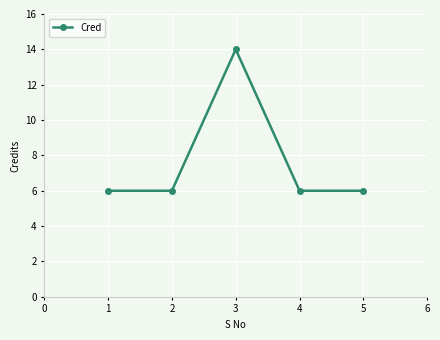

True or false: the data shows 6 at 5.

True